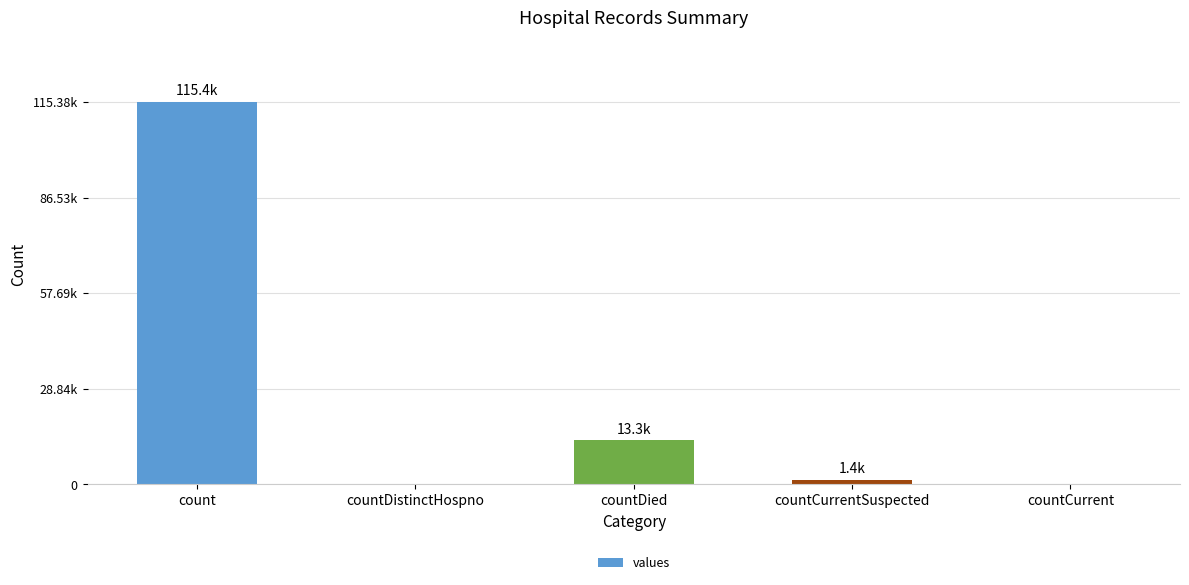

How many values are below 1383?

2